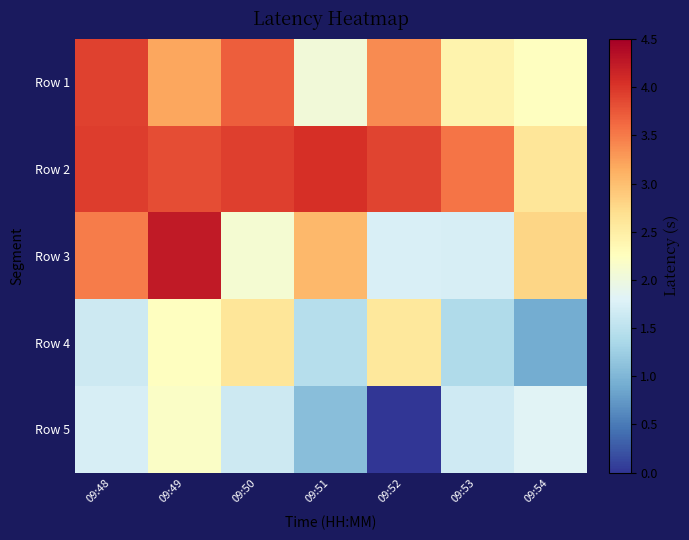

Reading left to right, list all the values displayed in this chart.

Row 1: 09:48=3.9	09:49=3.2	09:50=3.7	09:51=2.1	09:52=3.4	09:53=2.4	09:54=2.2
Row 2: 09:48=3.9	09:49=3.8	09:50=3.9	09:51=4.1	09:52=3.9	09:53=3.5	09:54=2.6
Row 3: 09:48=3.5	09:49=4.2	09:50=2.1	09:51=3.0	09:52=1.8	09:53=1.7	09:54=2.8
Row 4: 09:48=1.6	09:49=2.2	09:50=2.6	09:51=1.5	09:52=2.6	09:53=1.4	09:54=0.9
Row 5: 09:48=1.7	09:49=2.2	09:50=1.6	09:51=1.1	09:52=0.0	09:53=1.7	09:54=1.8